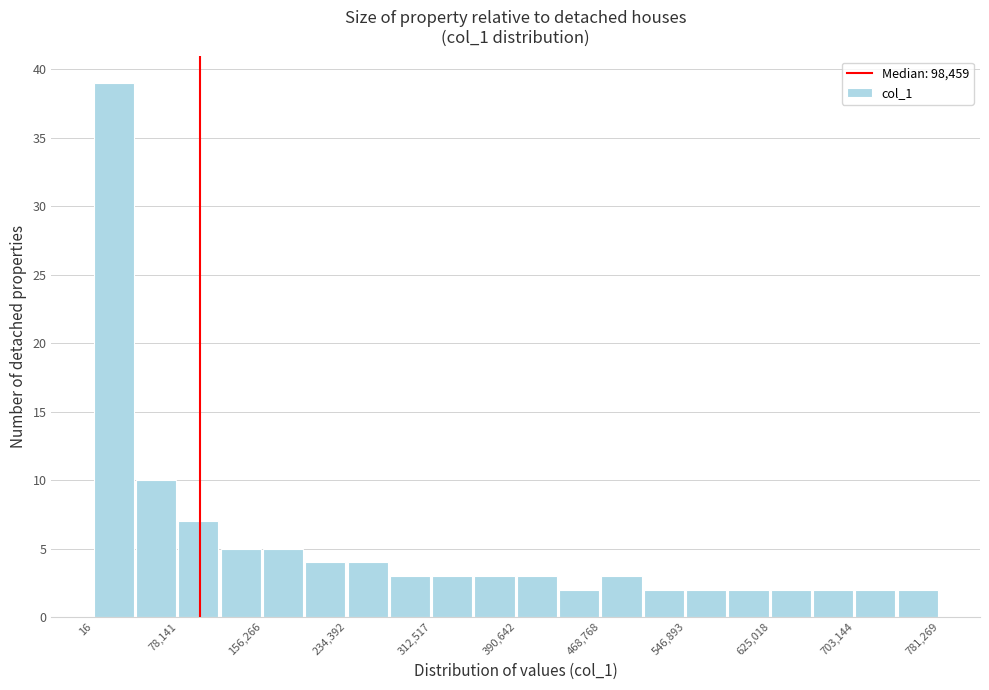

Read against the x-axis, roughly where is the centre of the tallest bar?

20000